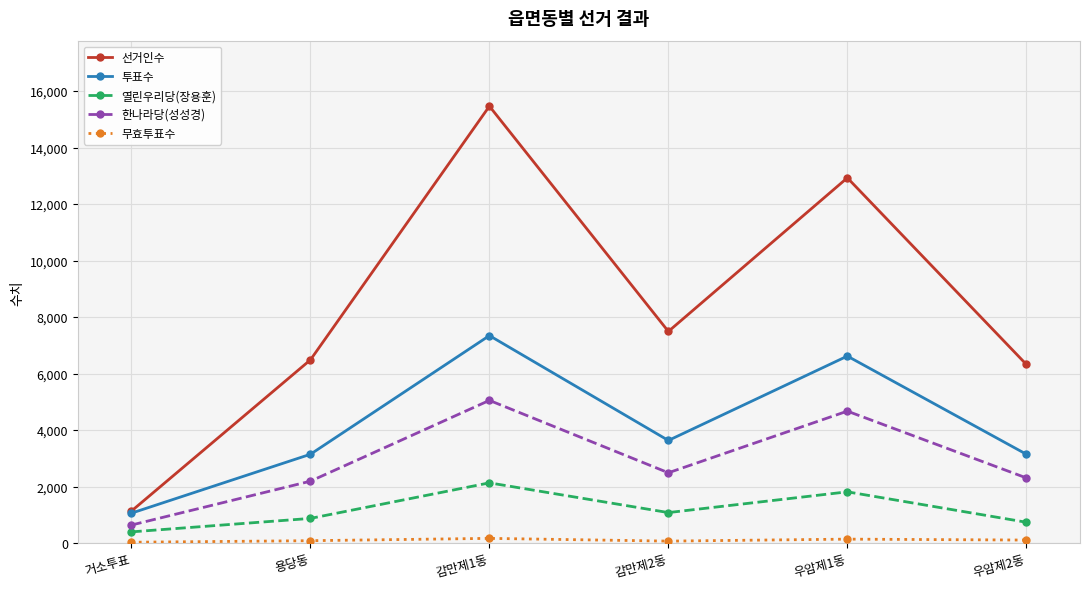

How many interior local valleys does the 열린우리당(장용훈) series have?

1